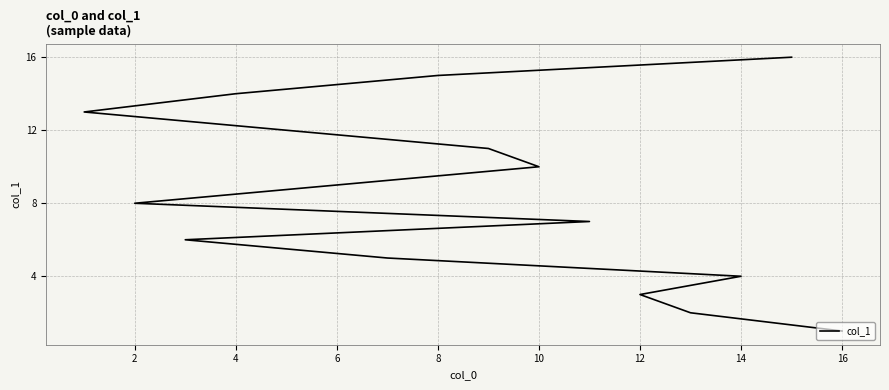

How many data points are above 9?

7